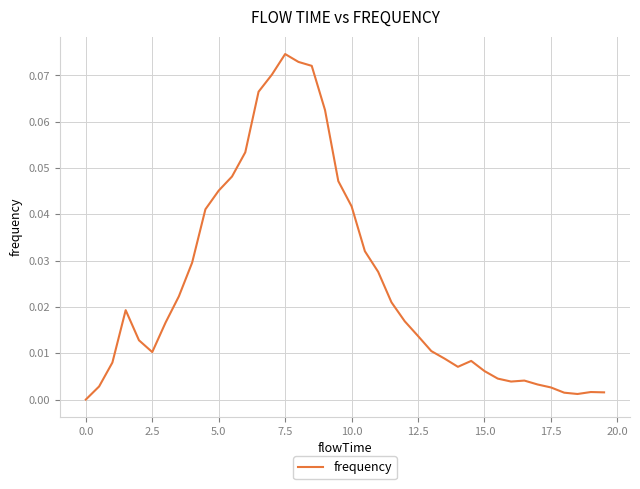

At which category does the data reach its first local valley?

2.5